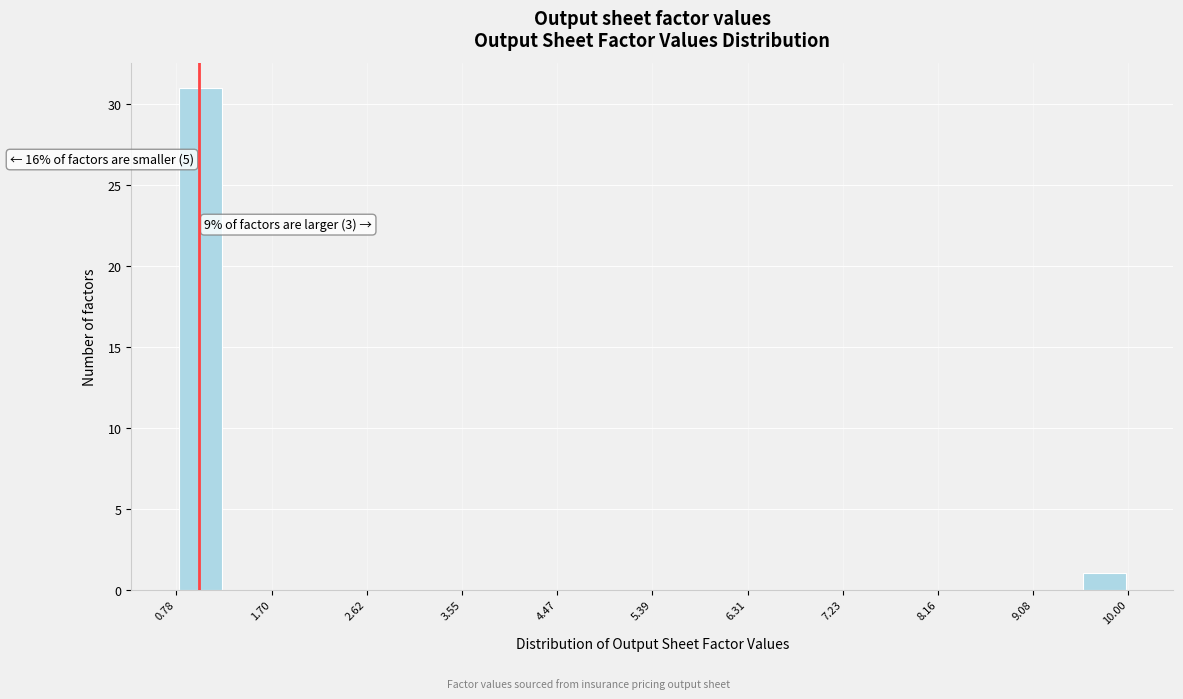

Which range on the x-axis has the tallest bar?

0.8 to 1.2